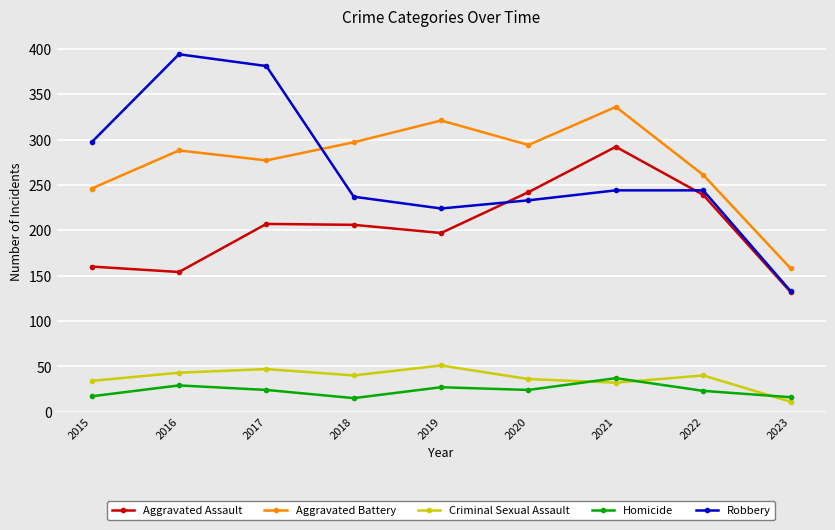

At 2021, list the series in order from largest to smallest.

Aggravated Battery, Aggravated Assault, Robbery, Homicide, Criminal Sexual Assault